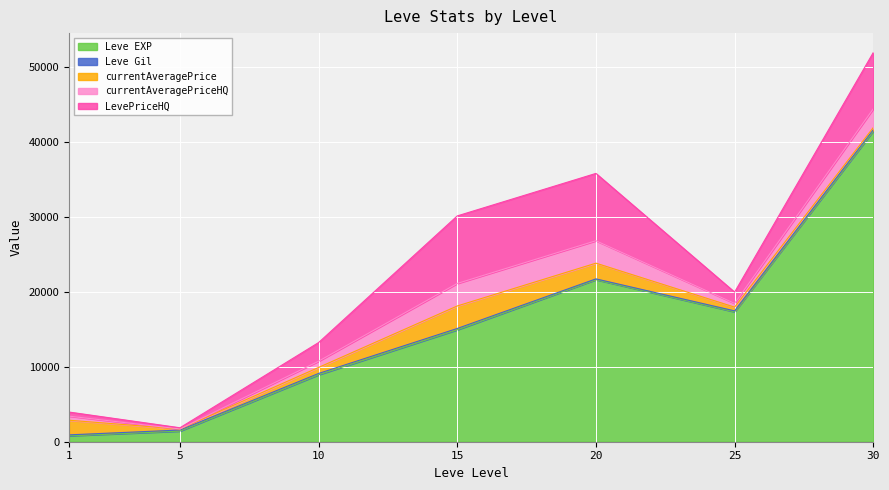

Between 10 and 1, which is larger?

10